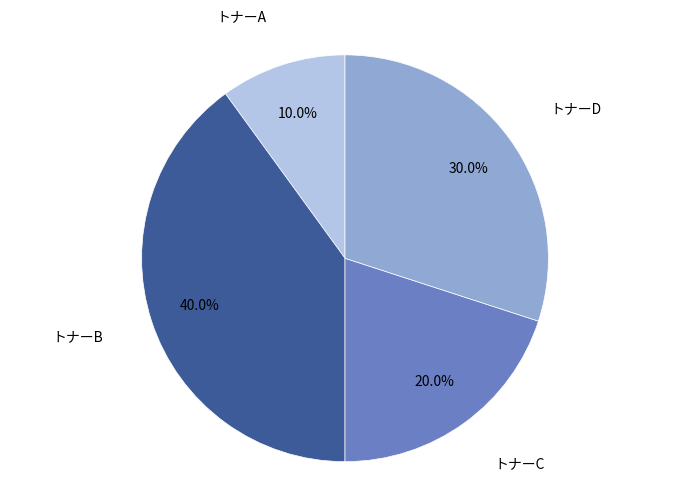

Does any single category account for the majority?

No